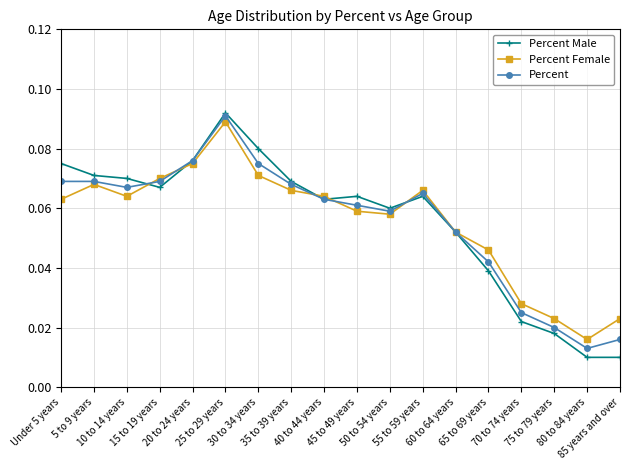

Which series has the widest spread of values?

Percent Male